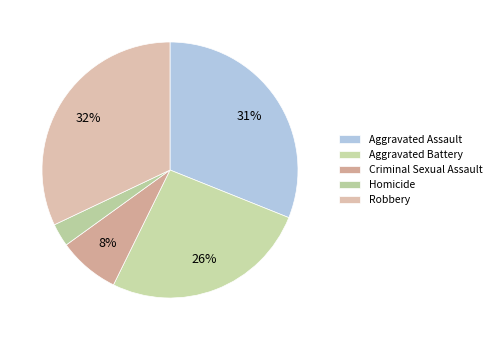

What is the largest slice in the pie chart?

Robbery